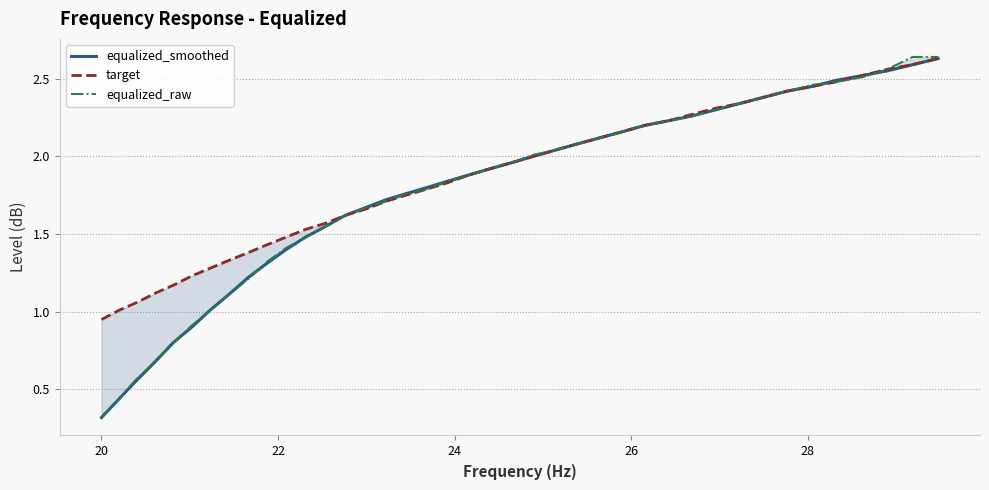

What is the difference between the highest and lowest values at 28?

0.3